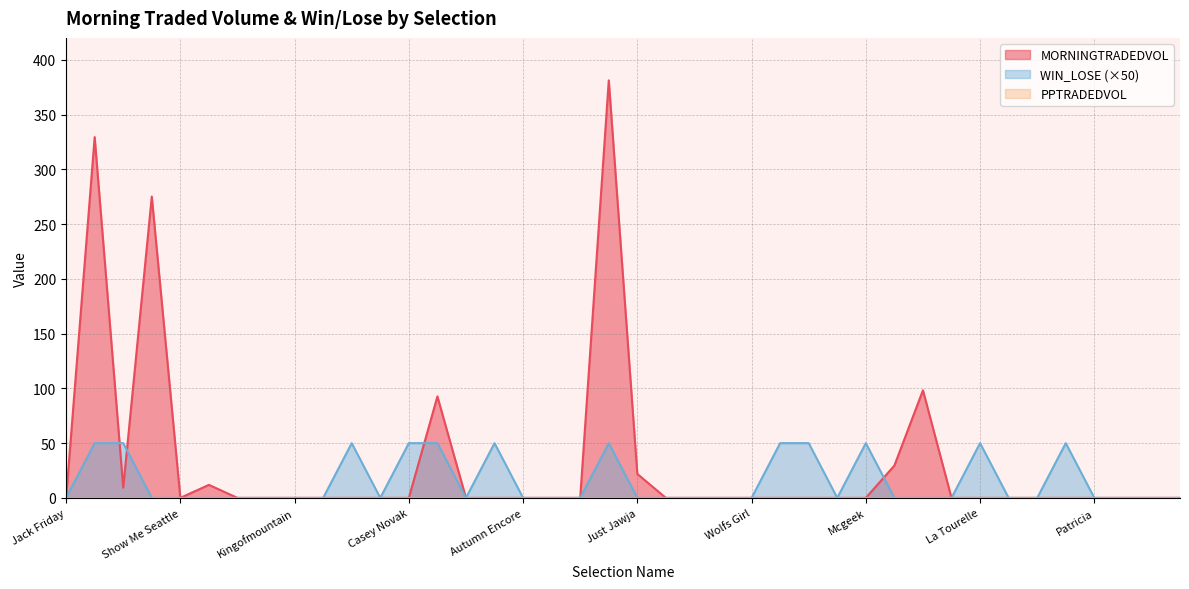

Which series has the largest range (max minus min)?

MORNINGTRADEDVOL